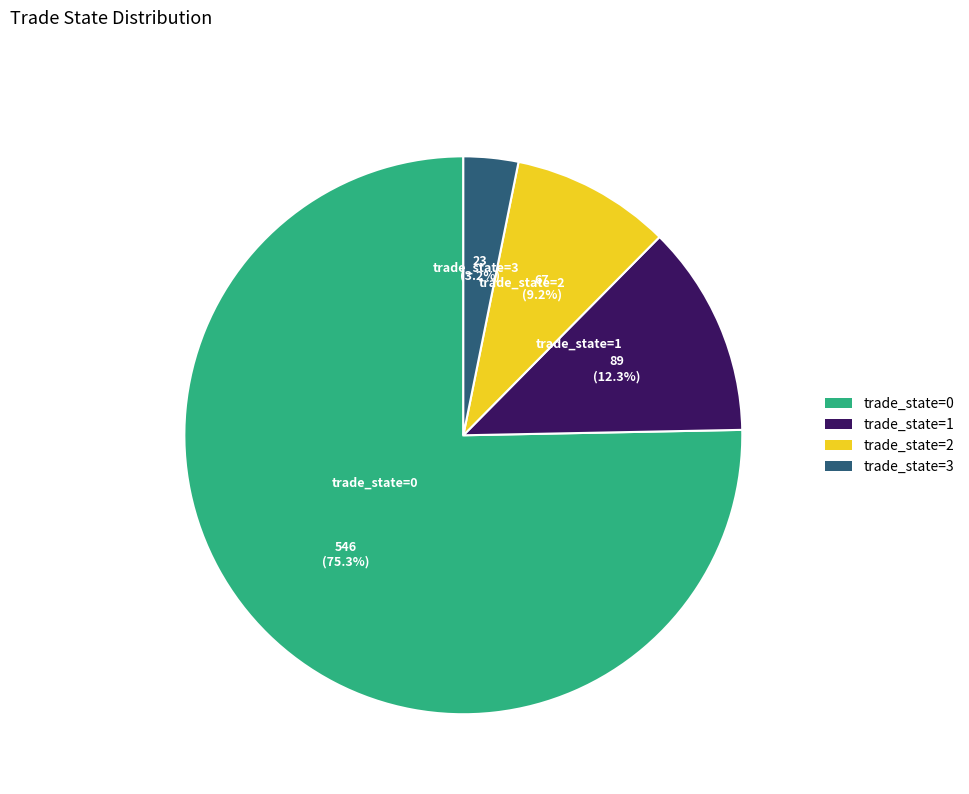

How many slices are in this pie chart?

4